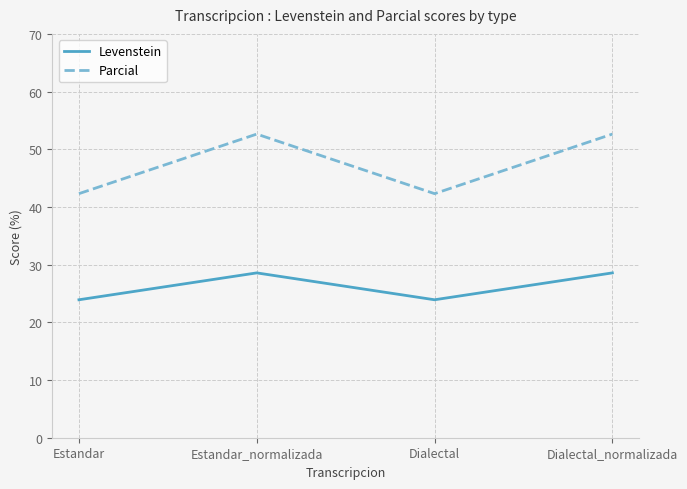

What is the lowest value of the Parcial series?

42.3